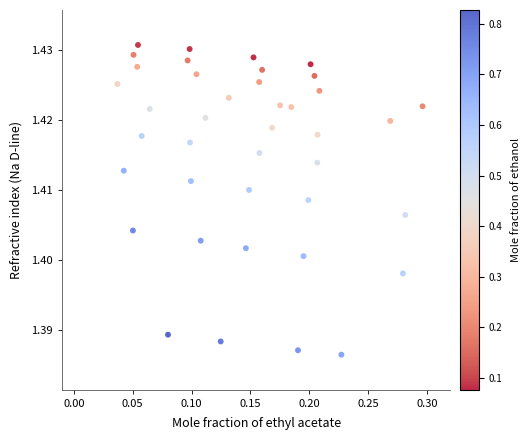

What is the range of X values (max minus min)?

0.3